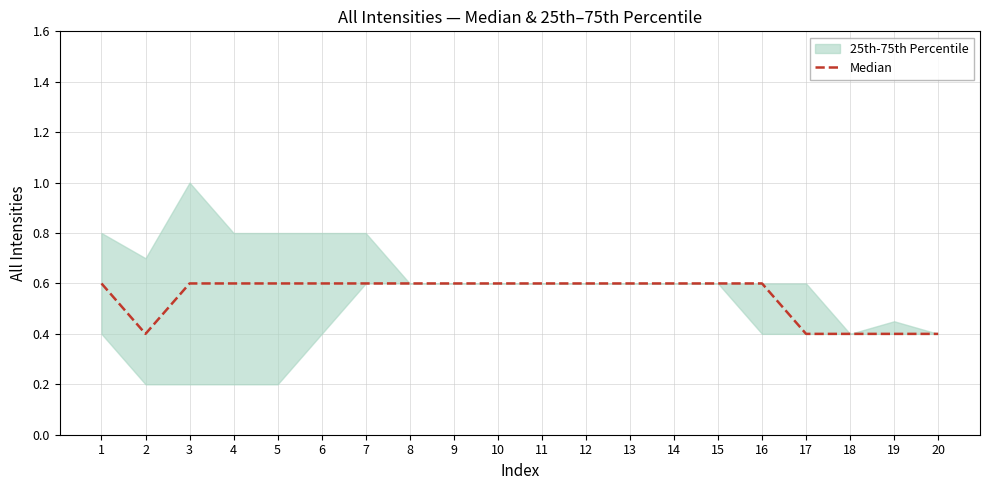

Count the values in the range 0 to 1.

20